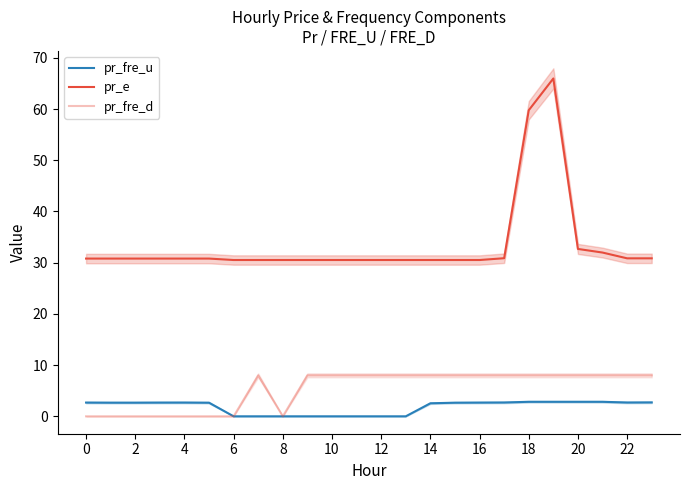

What value does the pr_fre_d series have at 22?

8.0